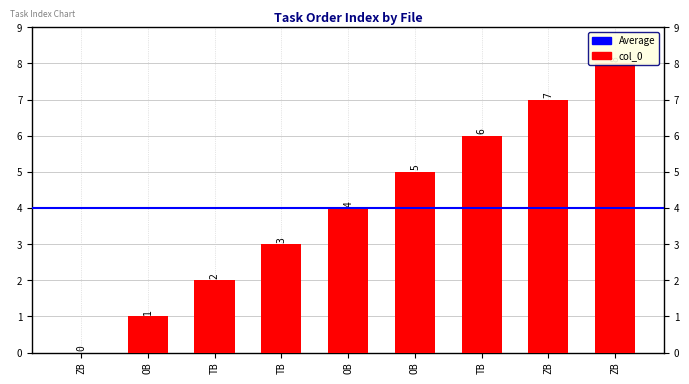

Rank the categories by value from lowest to highest.

ZB, OB, TB, TB, OB, OB, TB, ZB, ZB